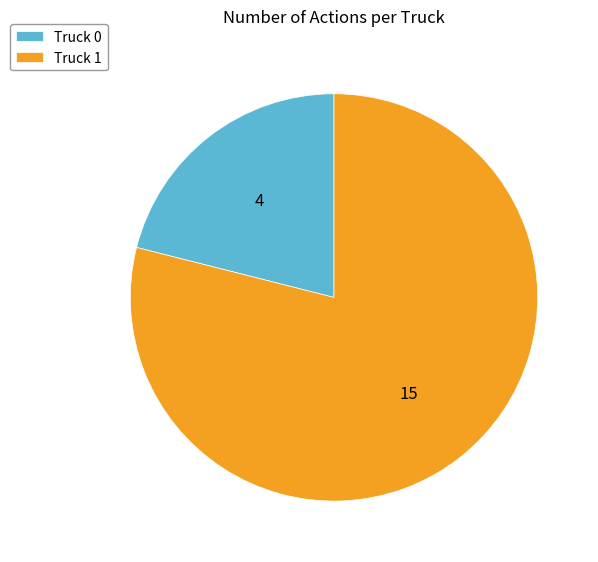

Which category has the smallest portion of the pie?

Truck 0